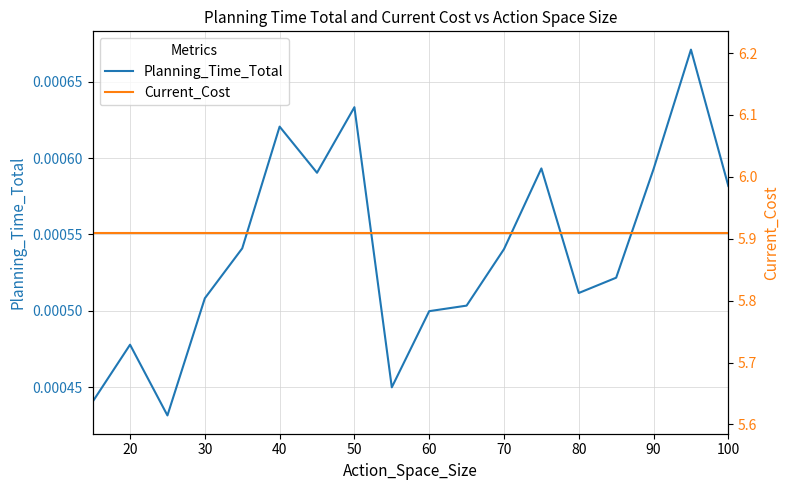

True or false: Current_Cost and Planning_Time_Total cross at least once.

False